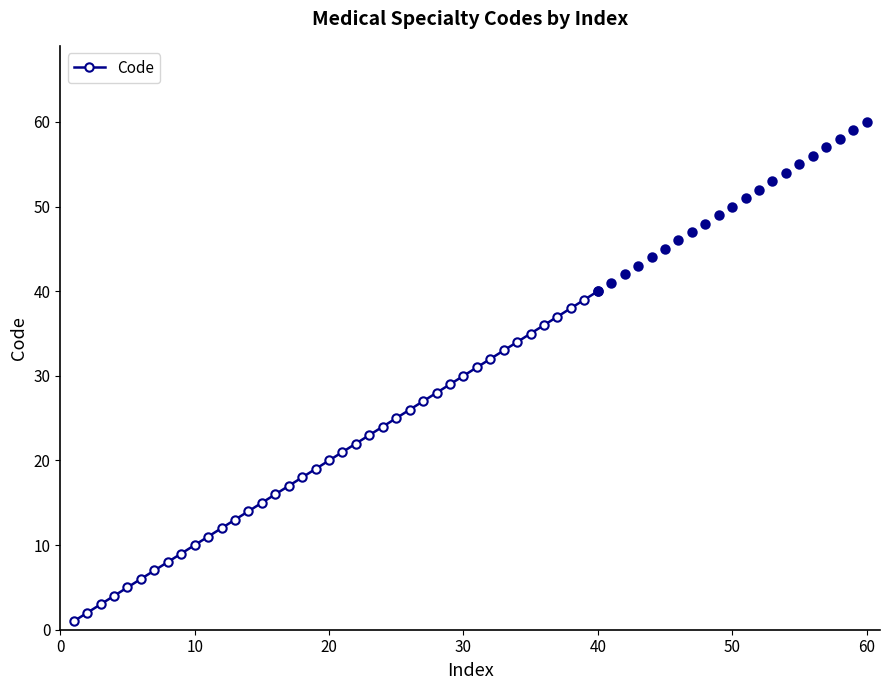

What is the smallest value displayed?

1